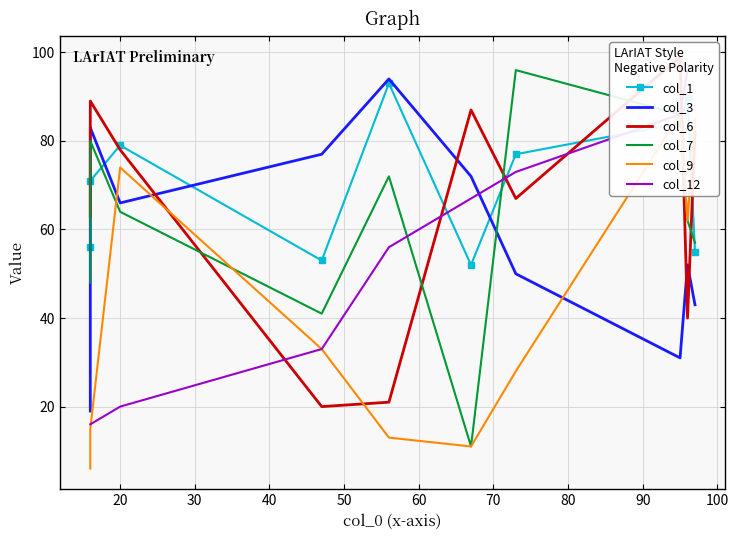

List the series in order of their peak value, highest first.

col_6, col_12, col_7, col_3, col_1, col_9